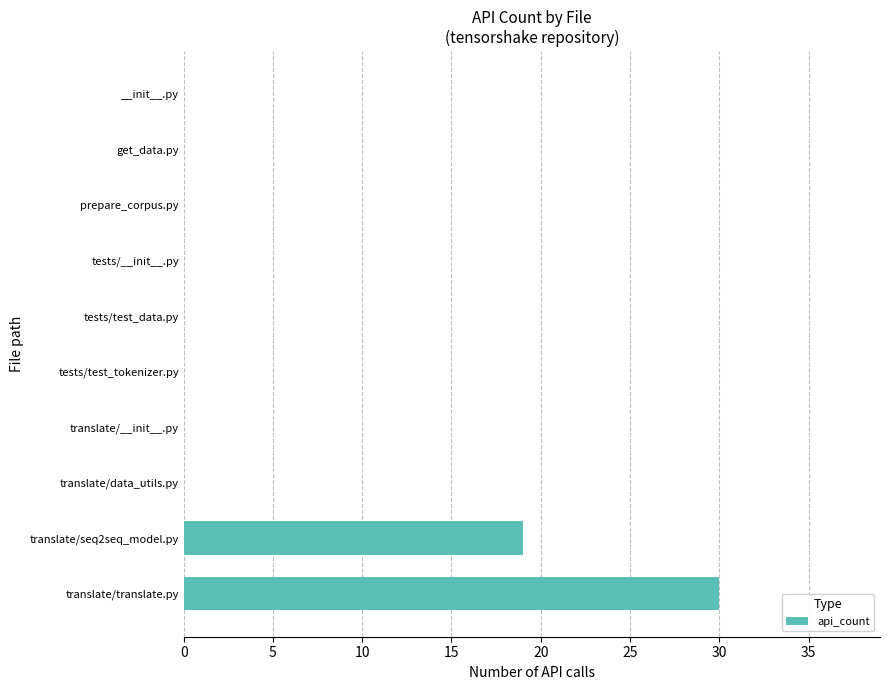

At which label is the value closest to 15?

translate/seq2seq_model.py